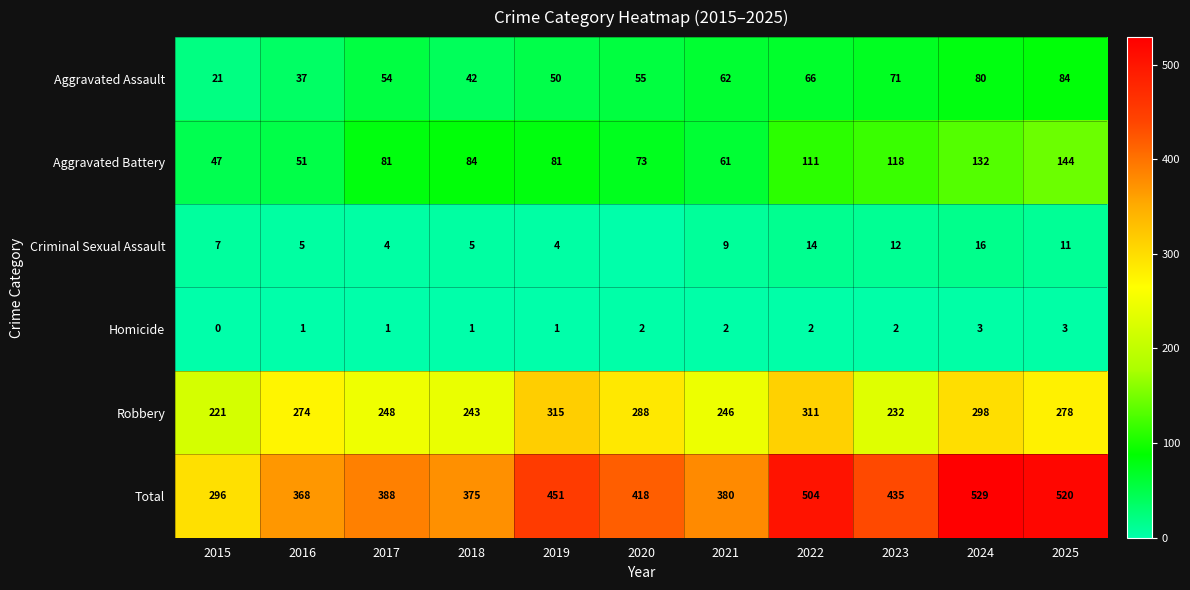

What is the sum of the Robbery values at 2017 and 2024?

546